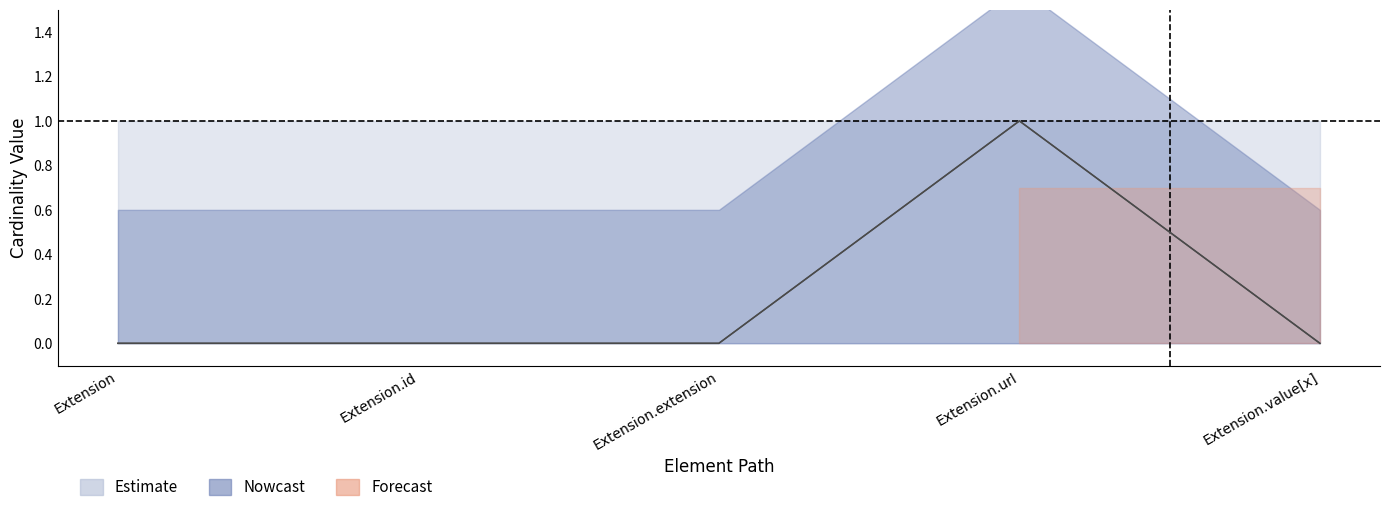

Where is the first local maximum for Min?

Extension.url